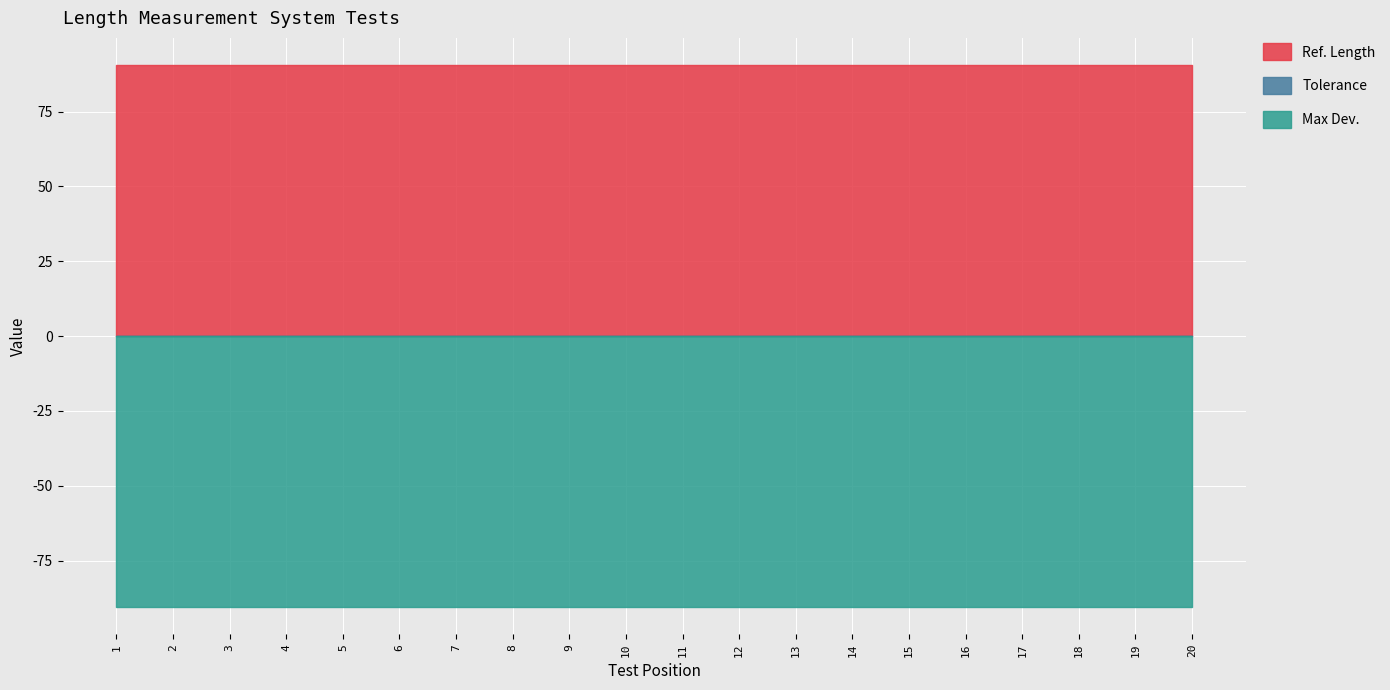

Between 12 and 3, which is larger?

12